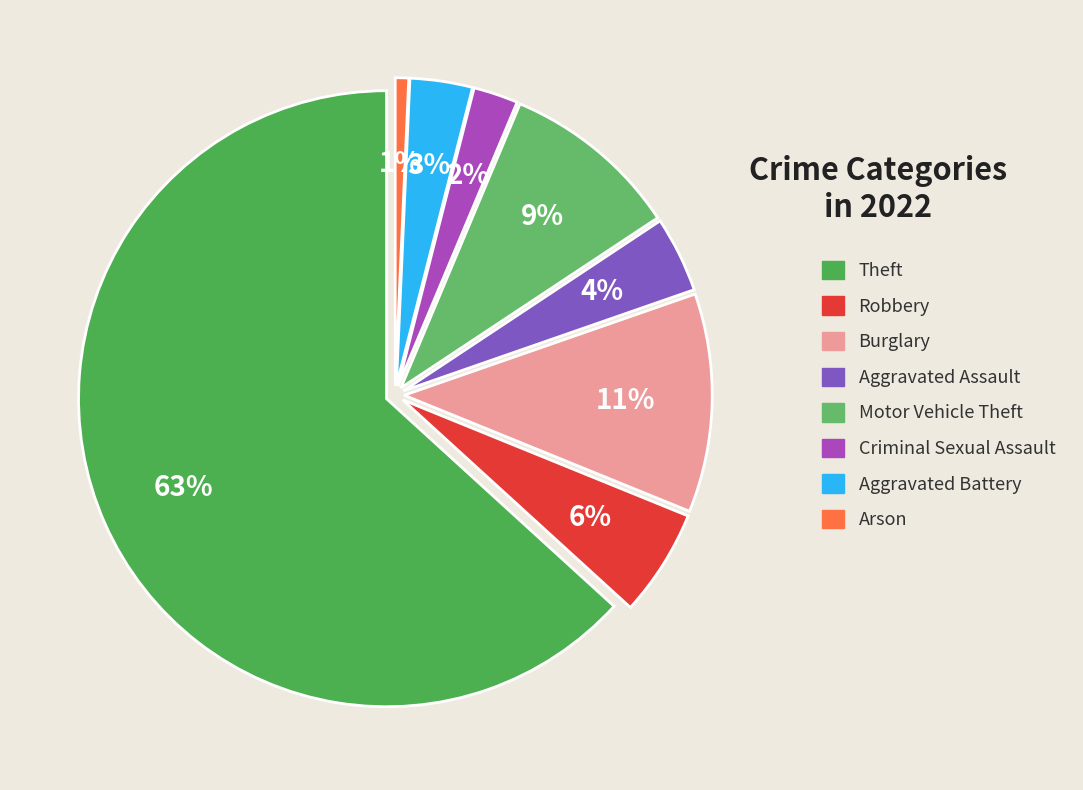

Which slice is the smallest?

Arson